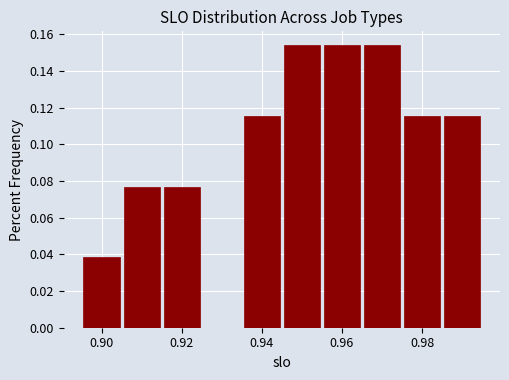

Reading left to right, transcribe this chart: for each bar, give the range it covers on the x-axis and its height. Neither the bar edges nor the heights are printed on the chart, so give them approximately, as read against the axes.

0.895 to 0.905: 0.038
0.905 to 0.915: 0.076
0.915 to 0.925: 0.076
0.925 to 0.935: 0
0.935 to 0.945: 0.116
0.945 to 0.955: 0.154
0.955 to 0.965: 0.154
0.965 to 0.975: 0.154
0.975 to 0.985: 0.116
0.985 to 0.995: 0.116